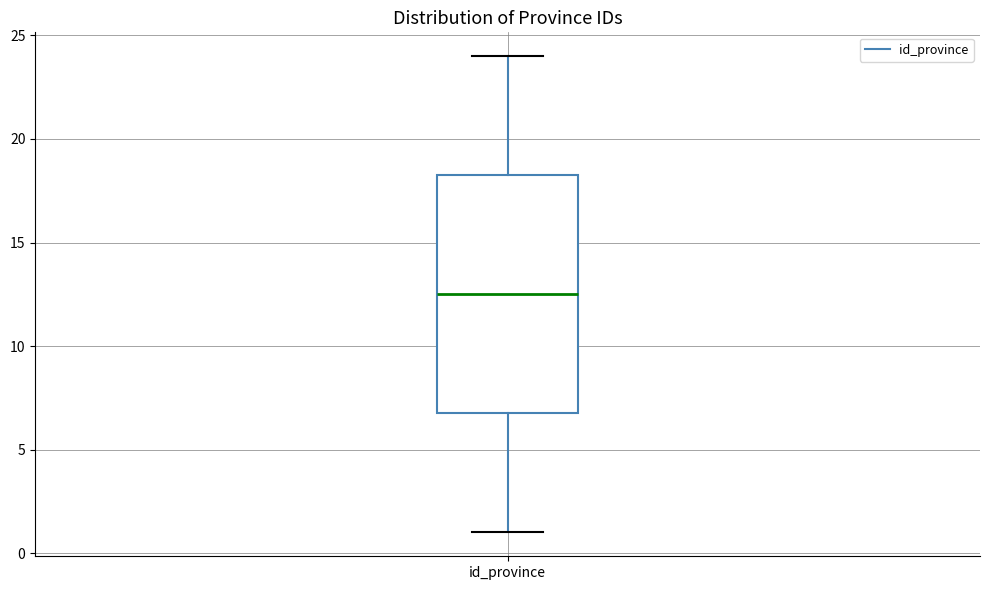

Where is the lower edge of the box for id_province on the y-axis? The values are not printed on the chart, so give them approximately, as read against the axis.

7.0